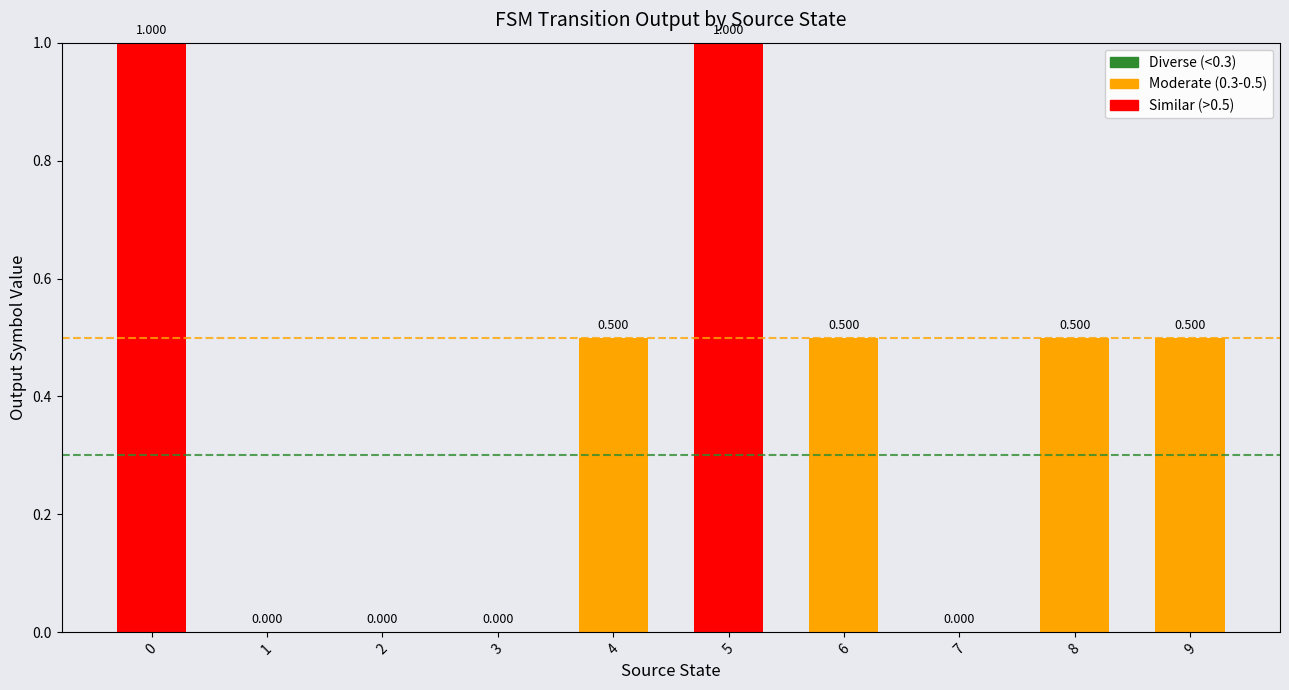

The chart shows a value of 1.0 at 5. True or false?

True